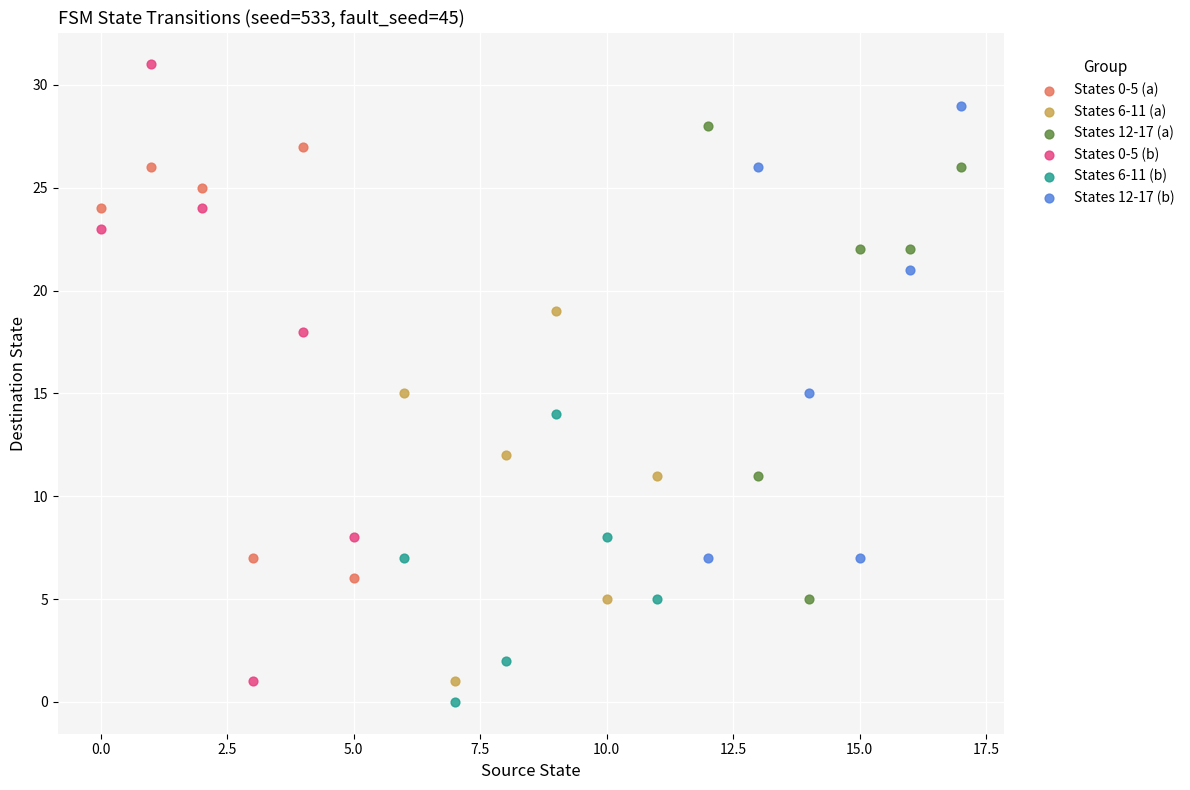

Which series has the widest spread of Y values?

States 0-5 (b)